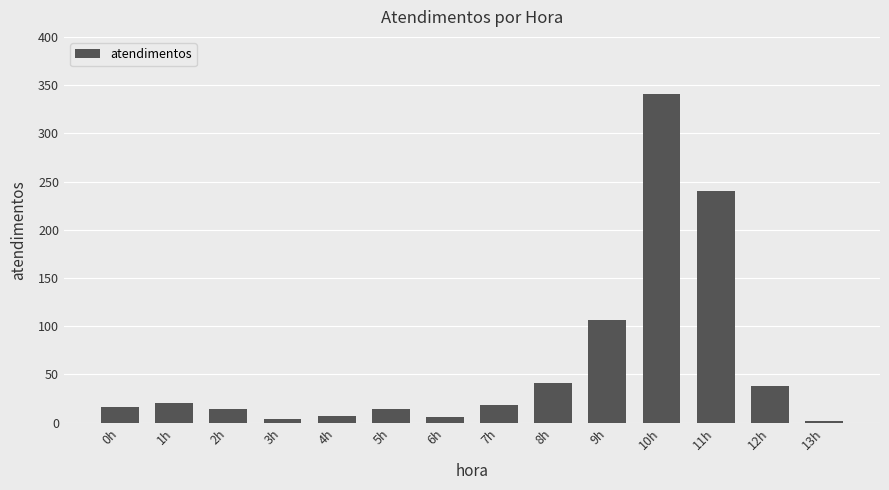

Are the bars horizontal?

No